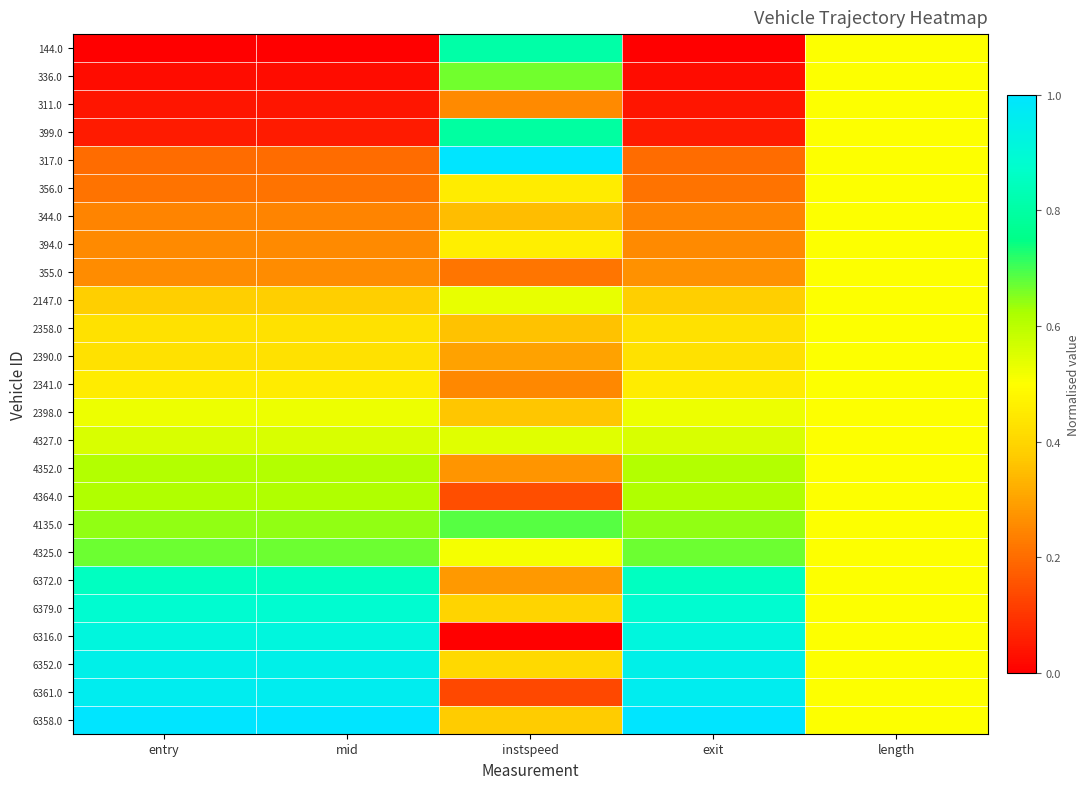

What is the total value across all series at instspeed?

10.6